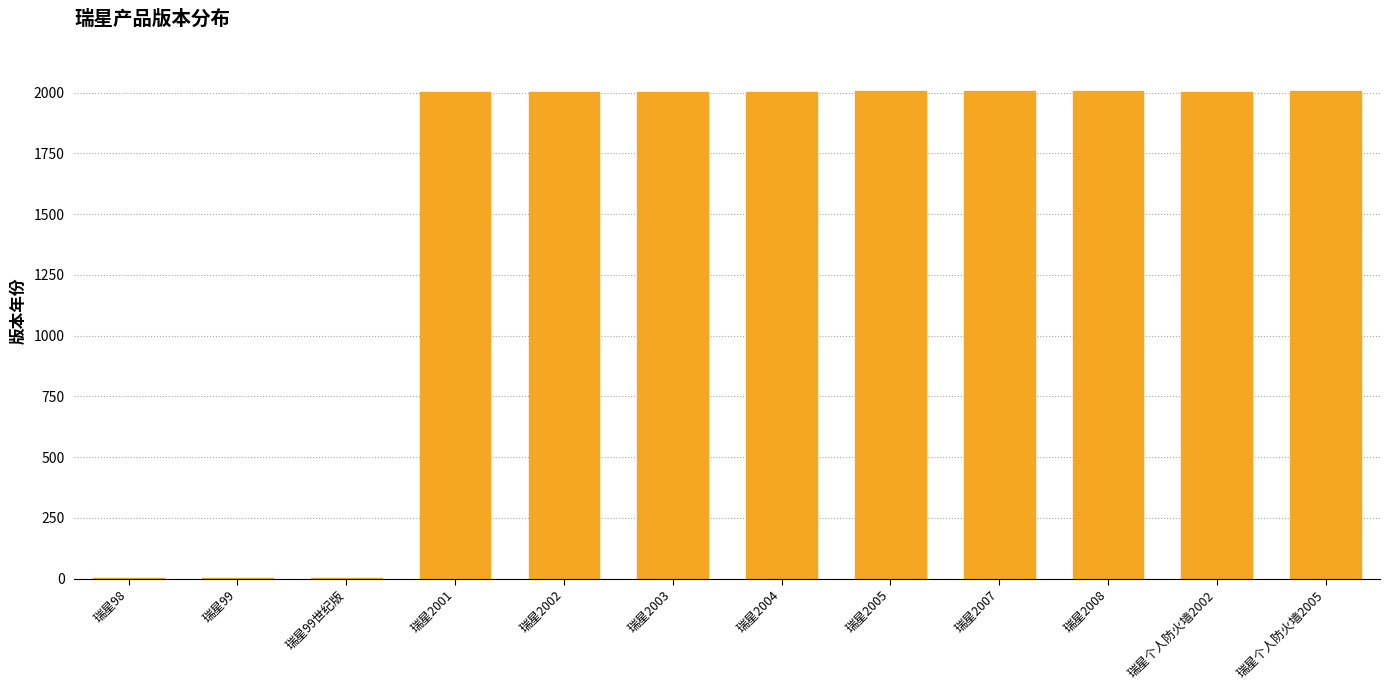

The chart shows a value of 2008 at 瑞星2008. True or false?

True